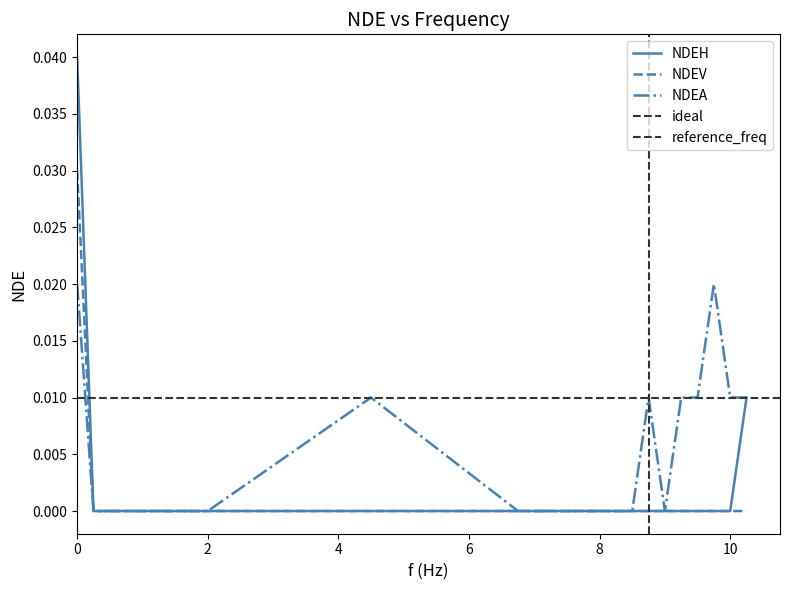

Between 1.5 and 1.75, which series saw the biggest shift?

NDEH